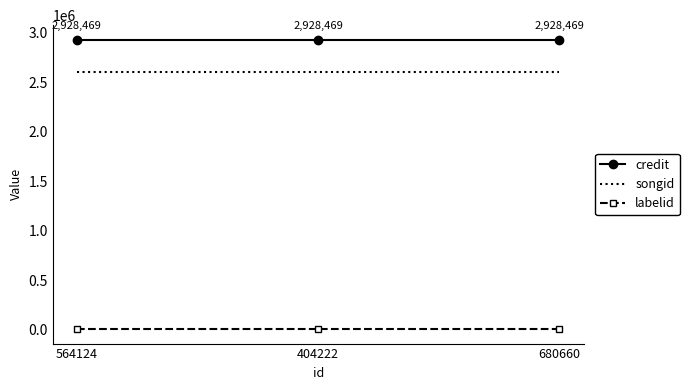

What is the maximum value for songid?

2604407